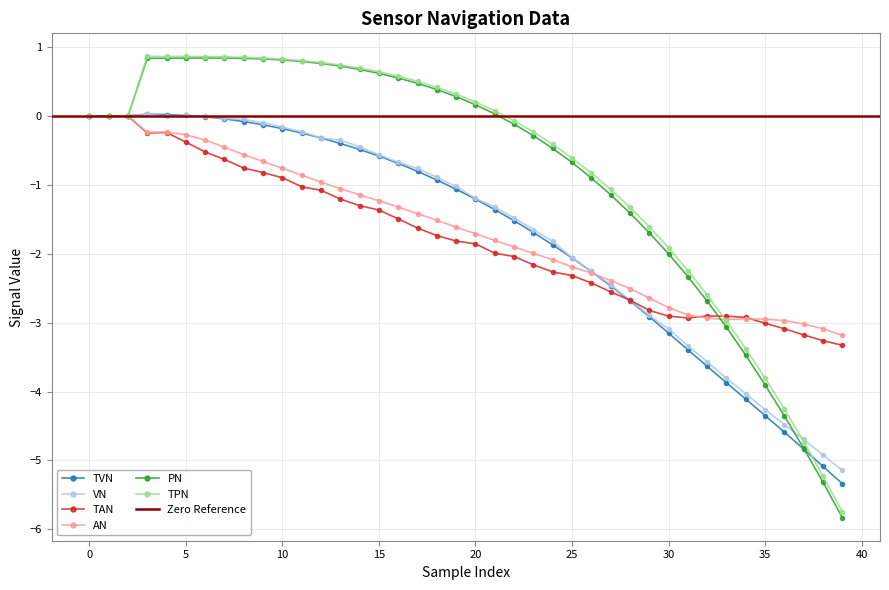

Which series has the largest range (max minus min)?

PN